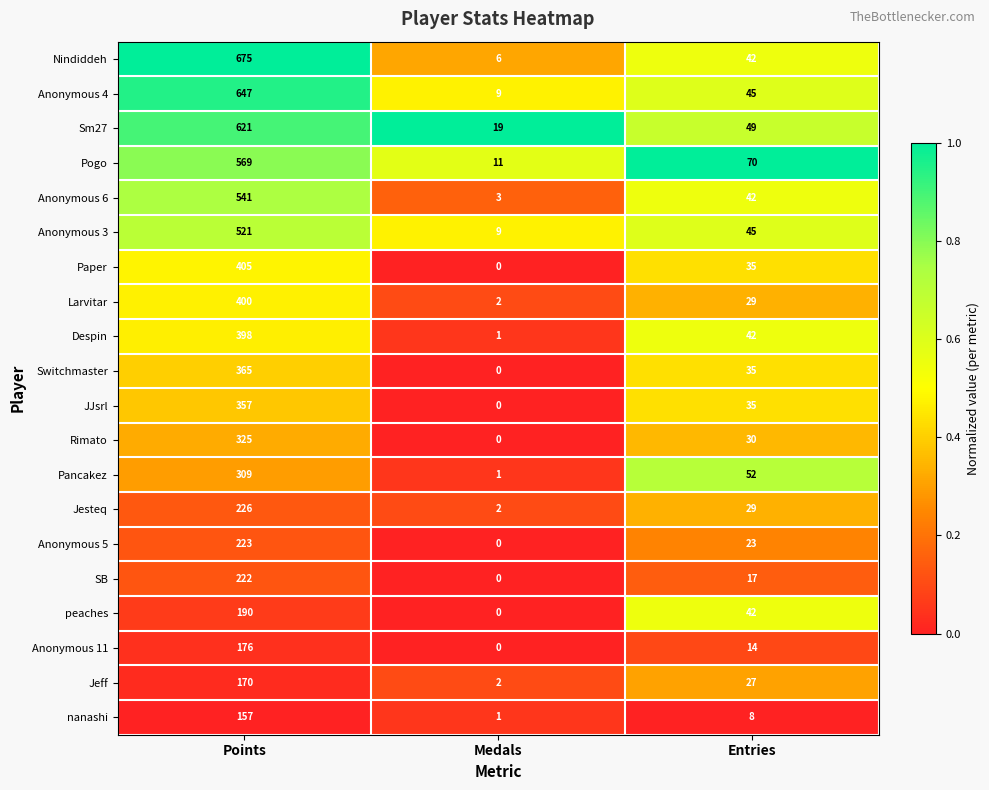

At which label does Jesteq reach its minimum?

Medals